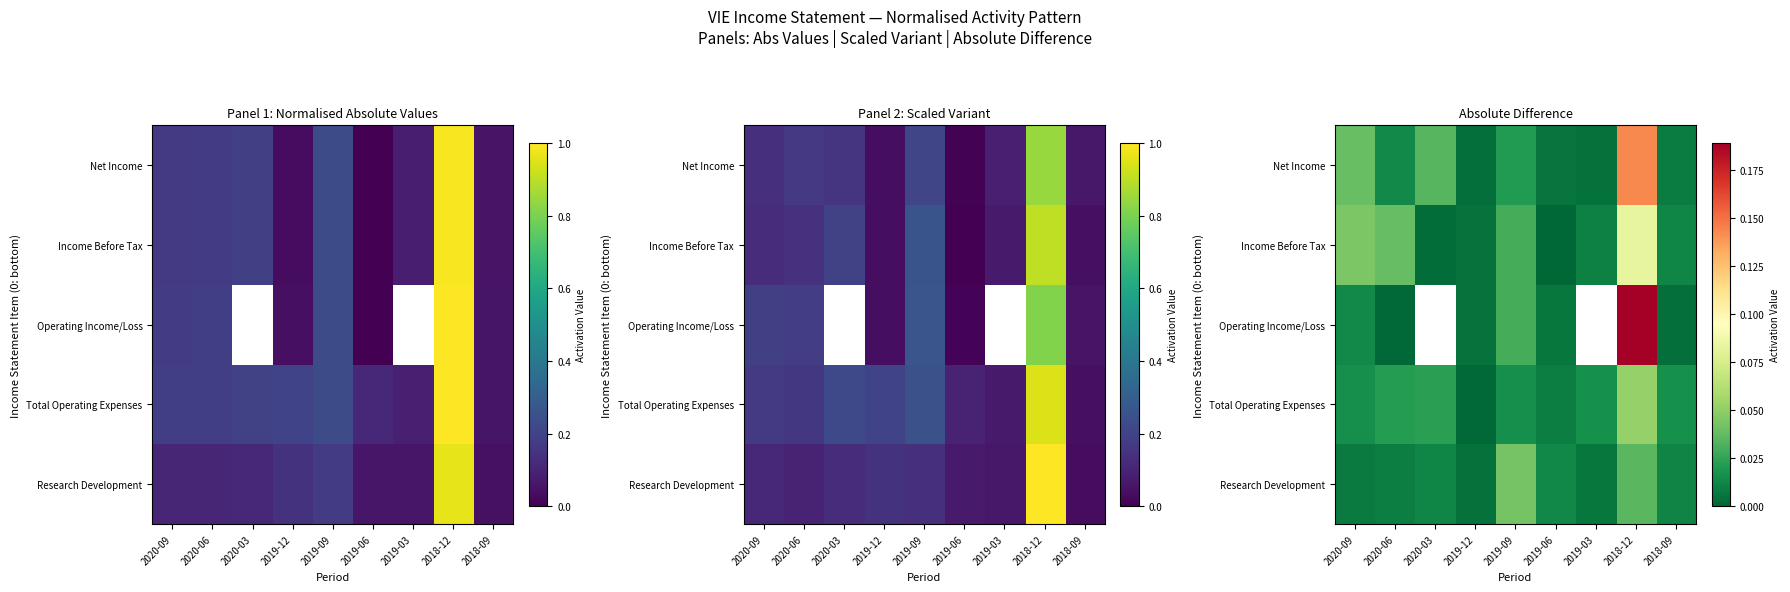

Which has a higher value, 2020-03 or 2020-09?

2020-03